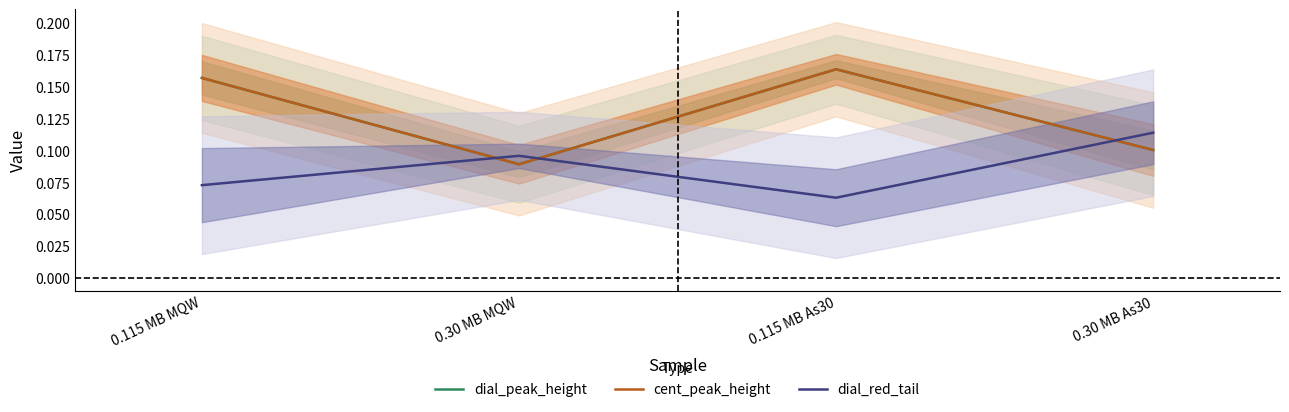

Where is dial_peak_height nearest to the value 0?

0.30 MB MQW